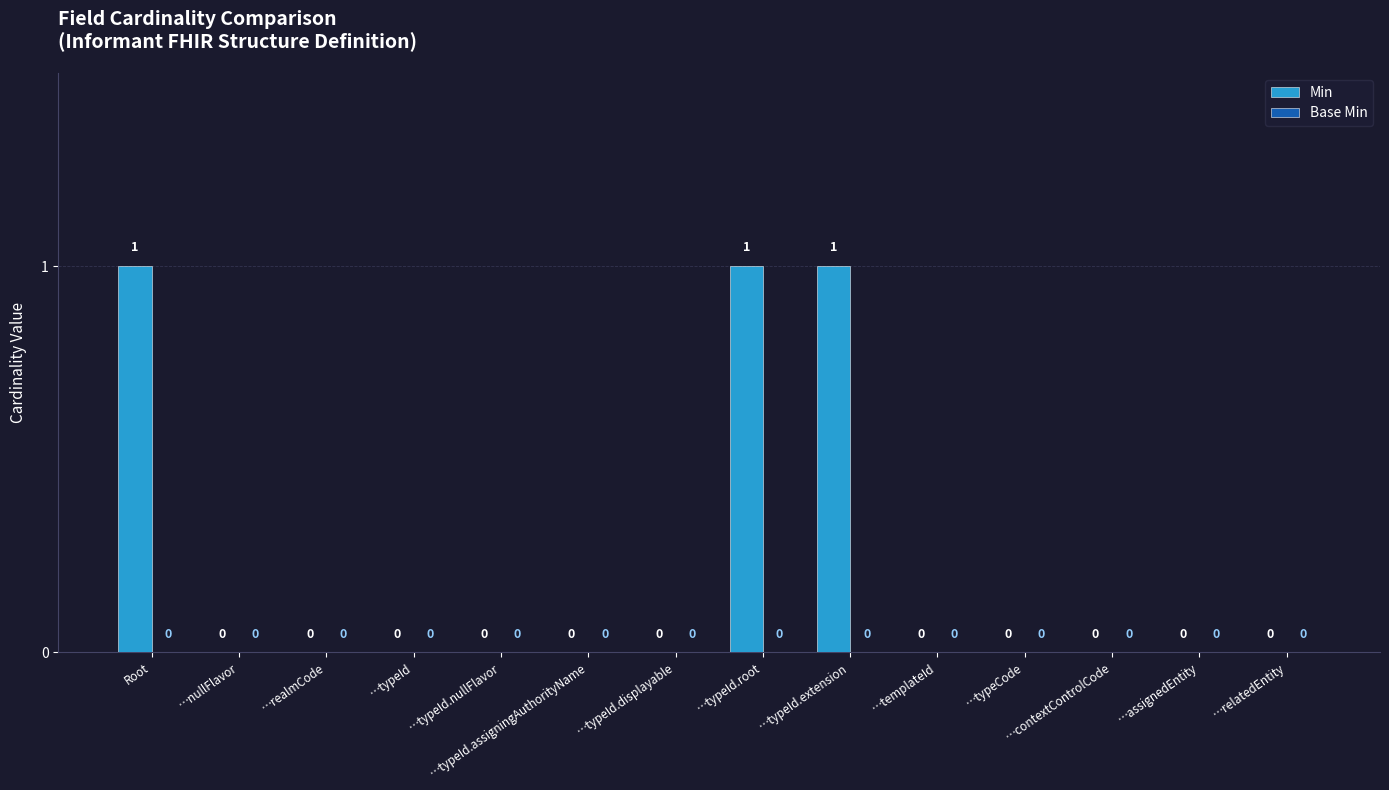

How many values are between 0 and 1?

14